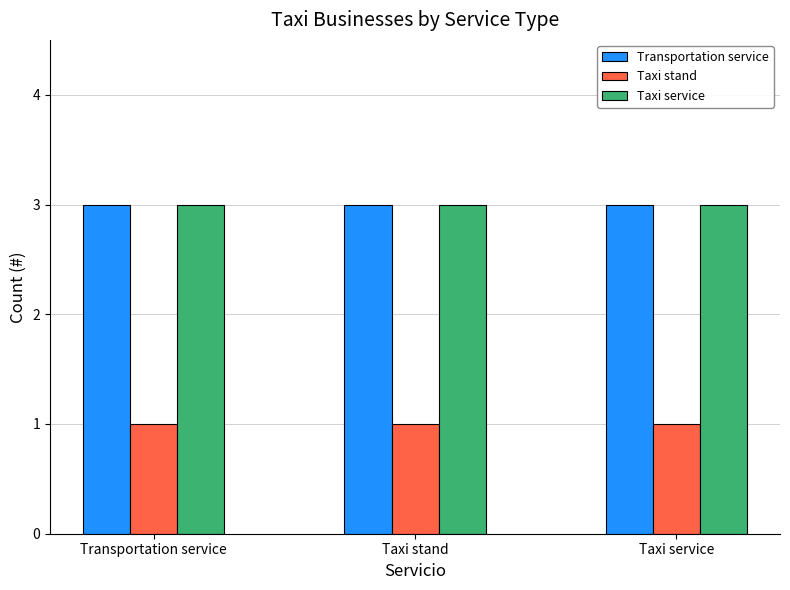

What is the total value across all series at Transportation service?

7